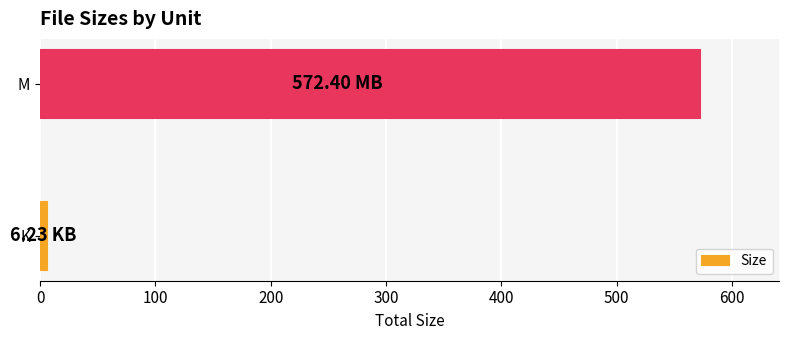

At which label is the value closest to 289?

K